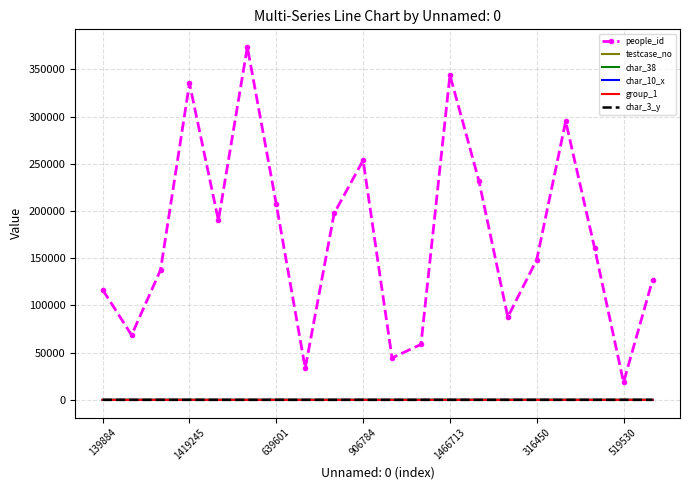

True or false: testcase_no and people_id intersect in this chart.

False